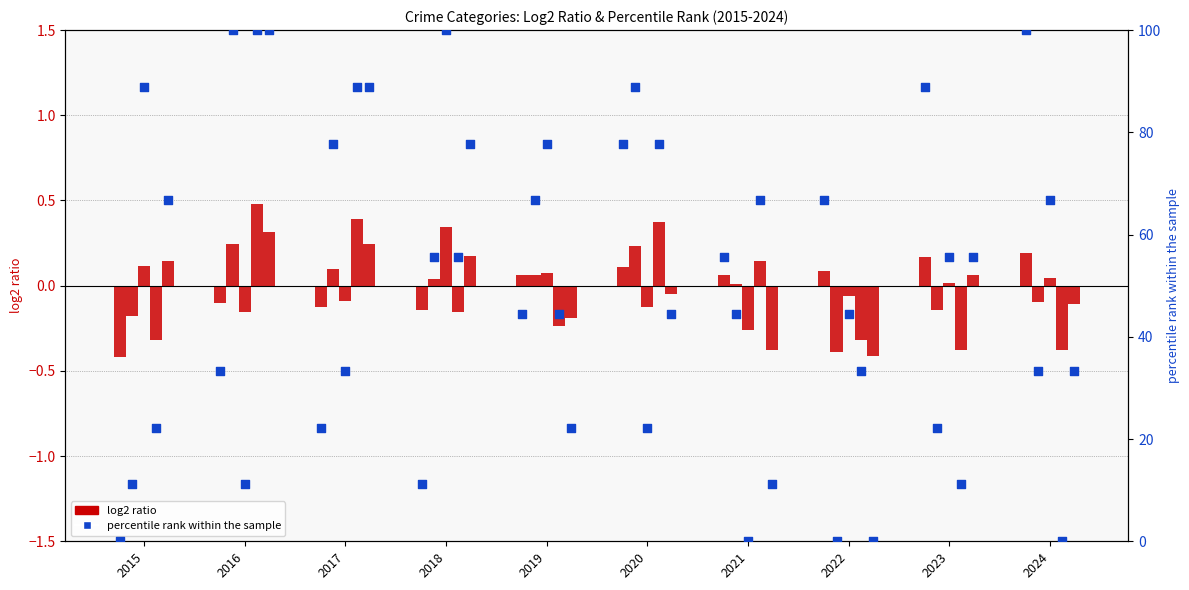

At how many categories does at least one series exceed 51?

10